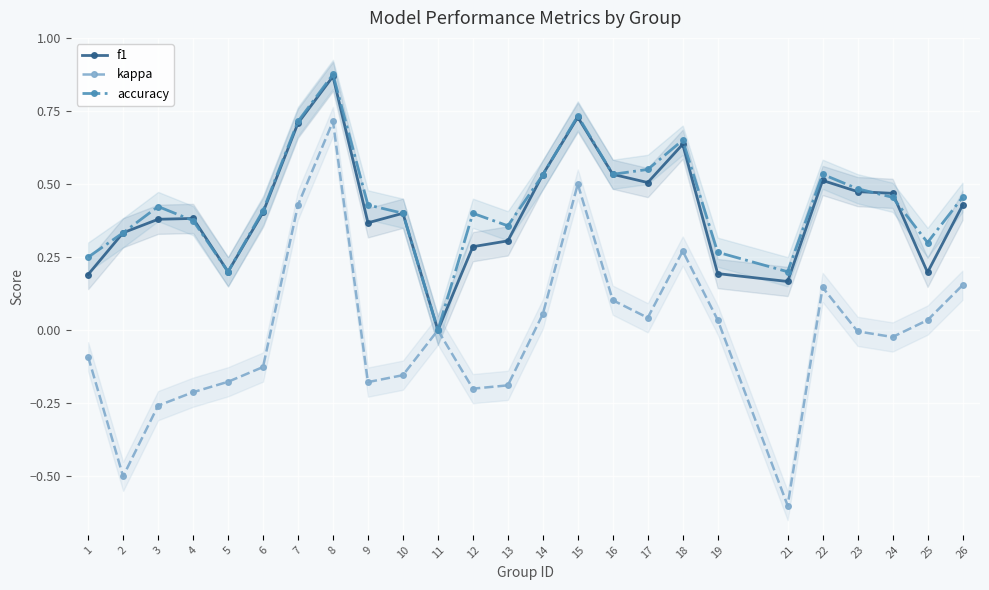

What is the value of the kappa point at the 4th from the left?

-0.2